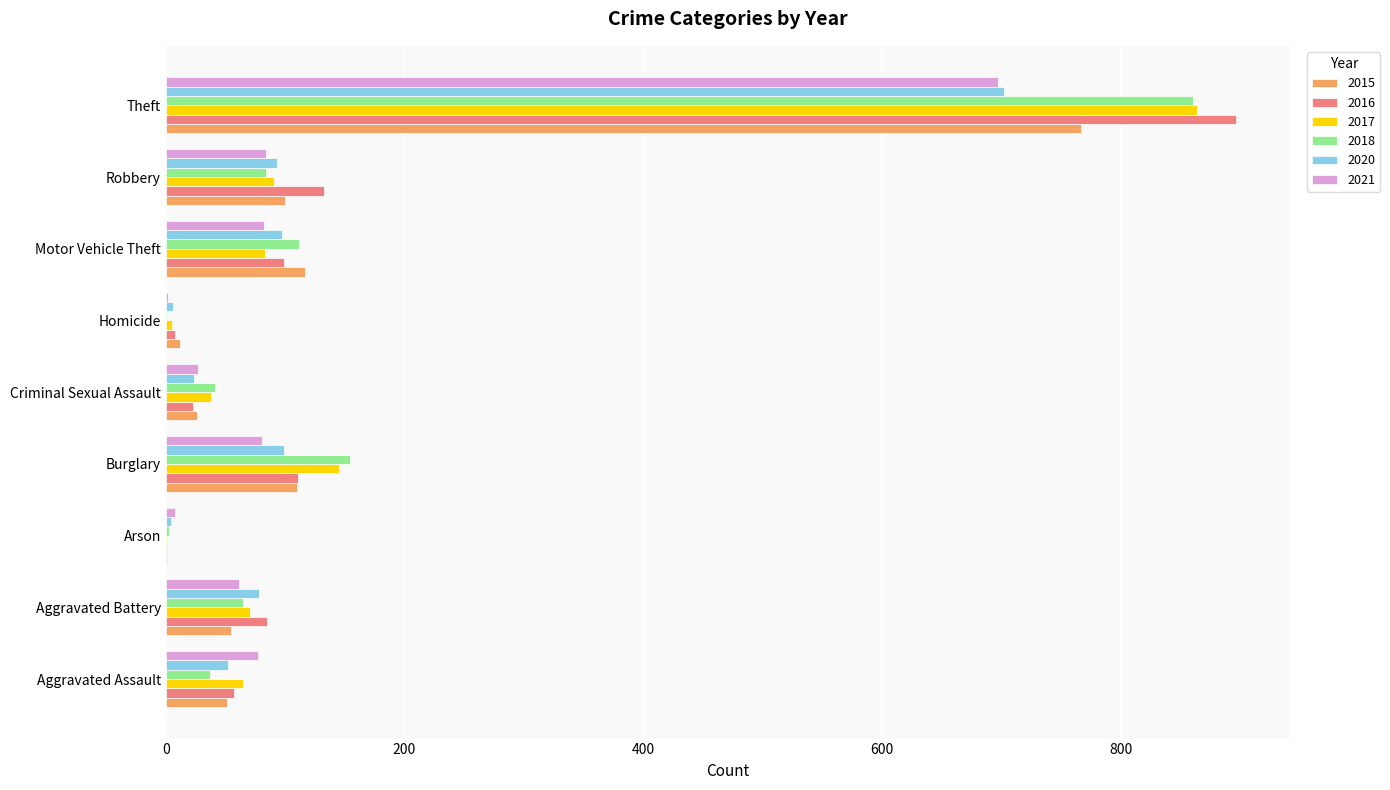

The 2018 series shows 110 at Aggravated Battery. True or false?

False